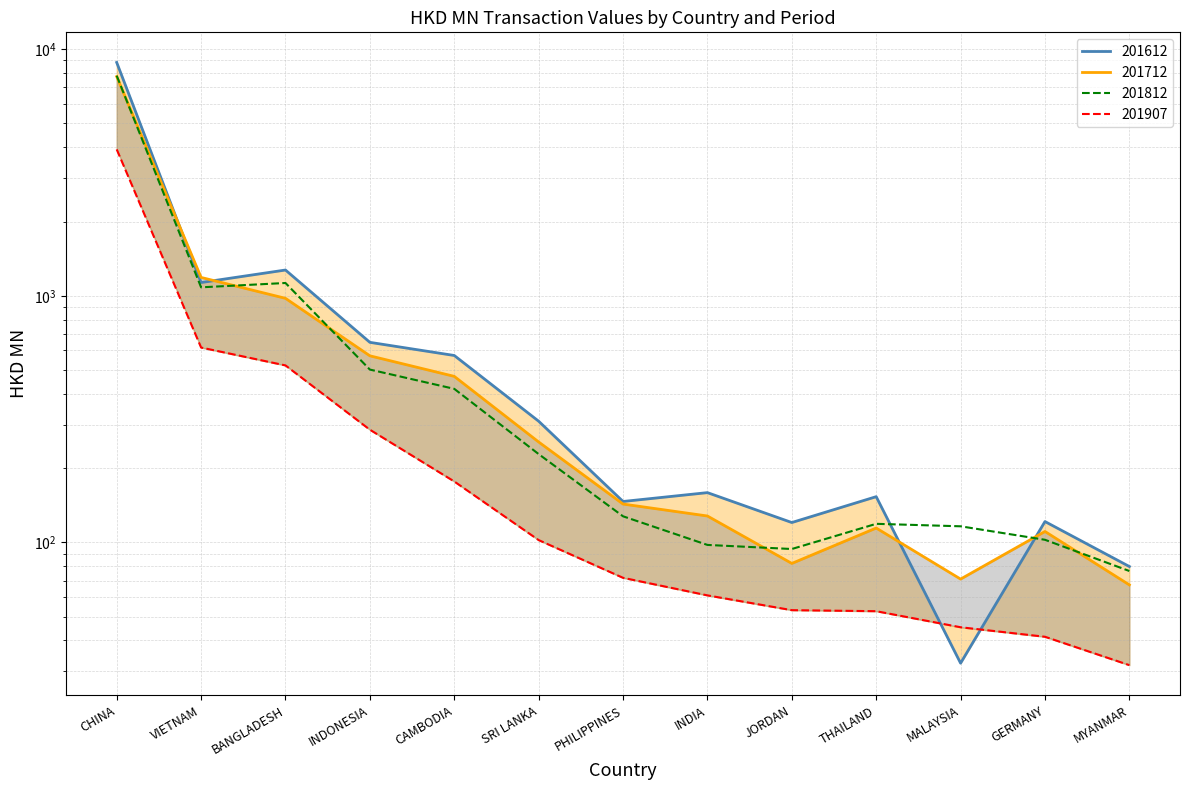

At how many categories does at least one series exceed 3724?

1